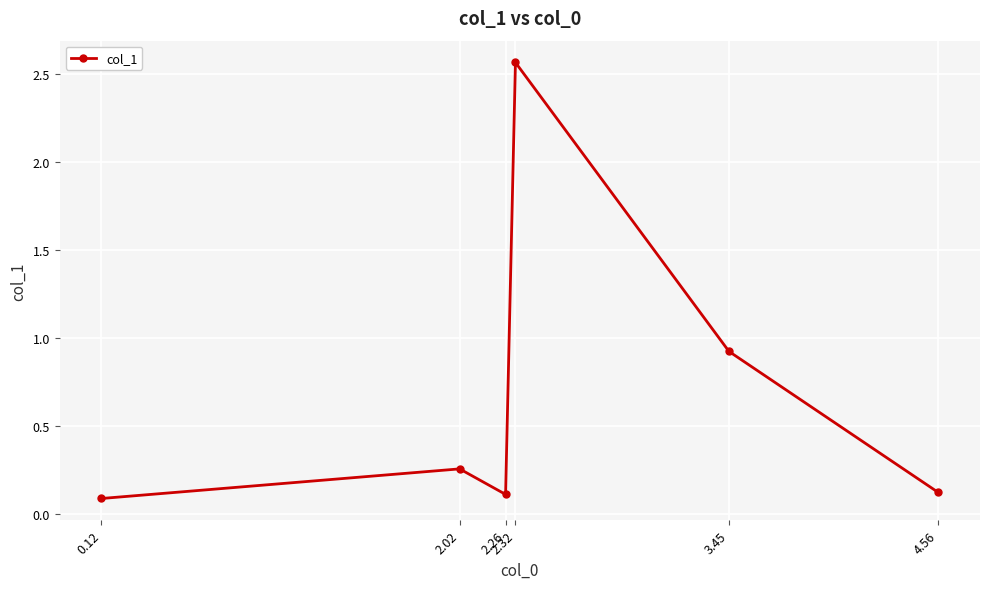

Which has a higher value, 2.32 or 2.02?

2.32